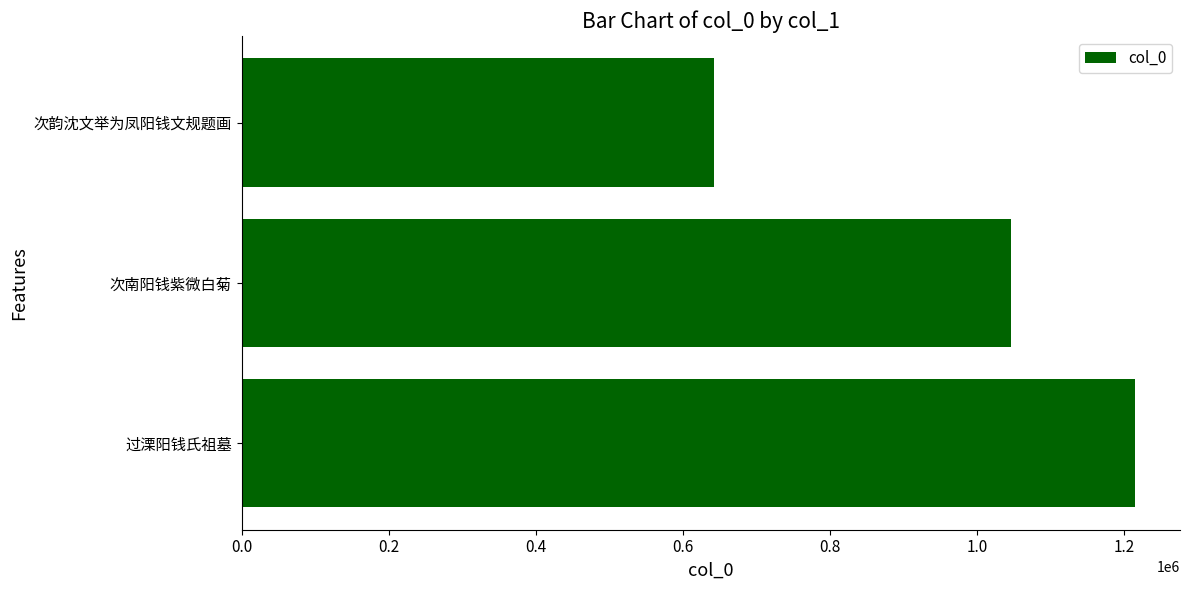

The value at 过溧阳钱氏祖墓 is 1946227. True or false?

False